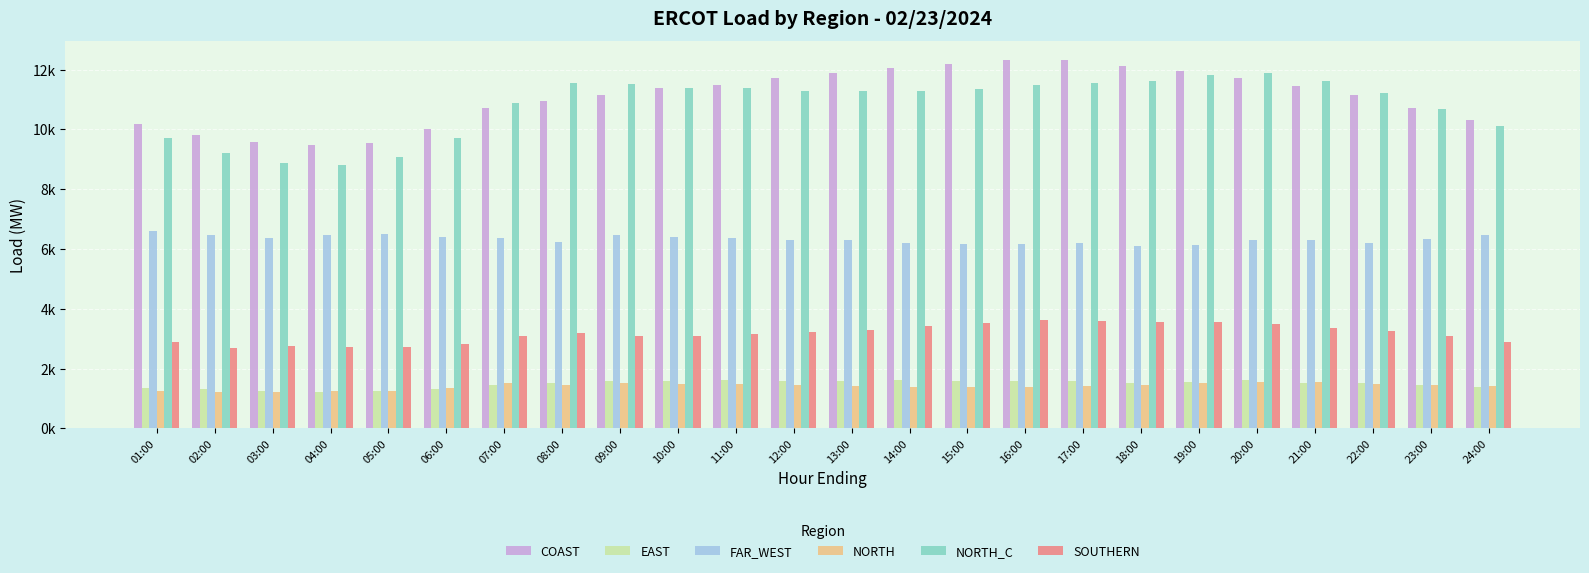

What are all the series names shown in the legend?

COAST, EAST, FAR_WEST, NORTH, NORTH_C, SOUTHERN